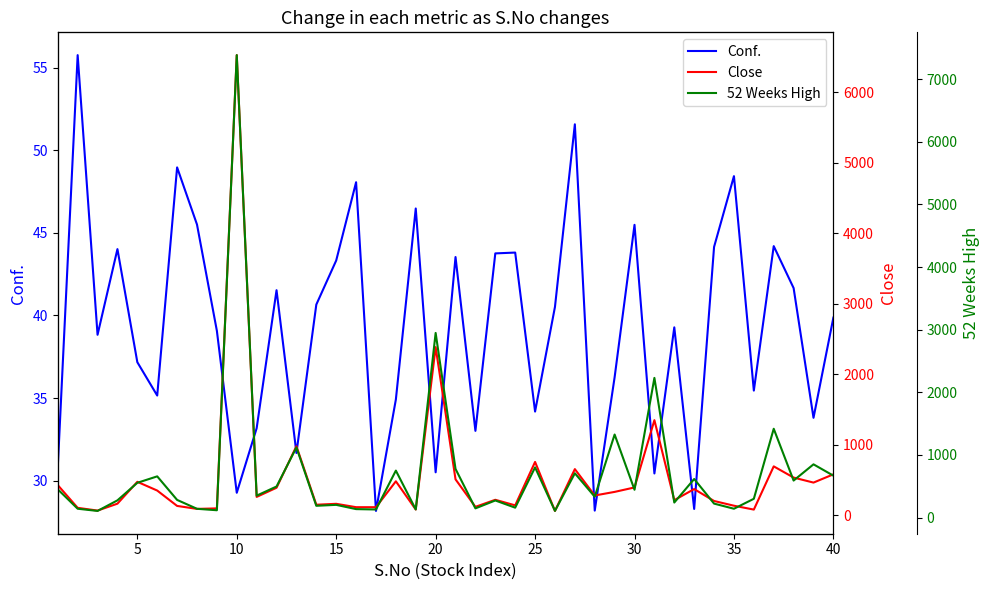

The value of Conf. at 5 is 65.0. True or false?

False